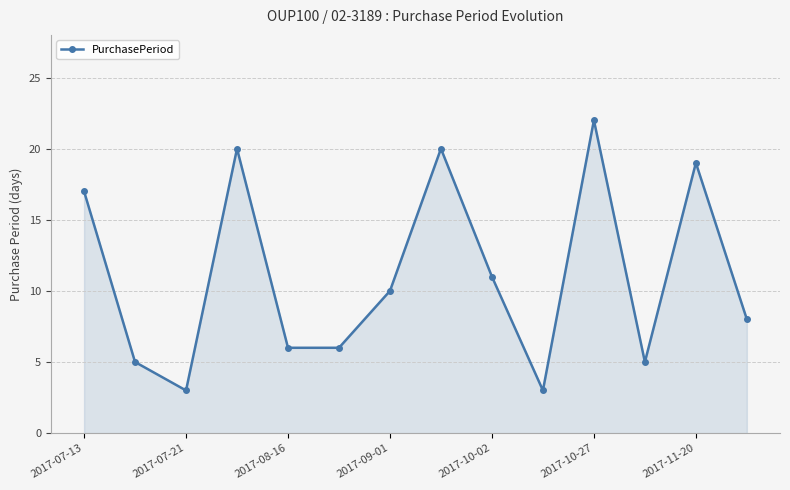

True or false: there are more than 1 points higher than both neighbors.

True